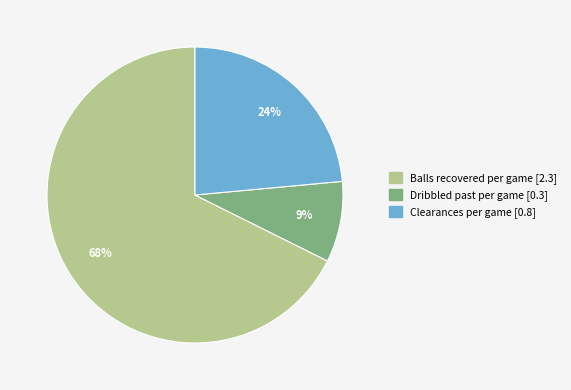

Do Balls recovered per game and Dribbled past per game together represent more than half of the pie?

Yes